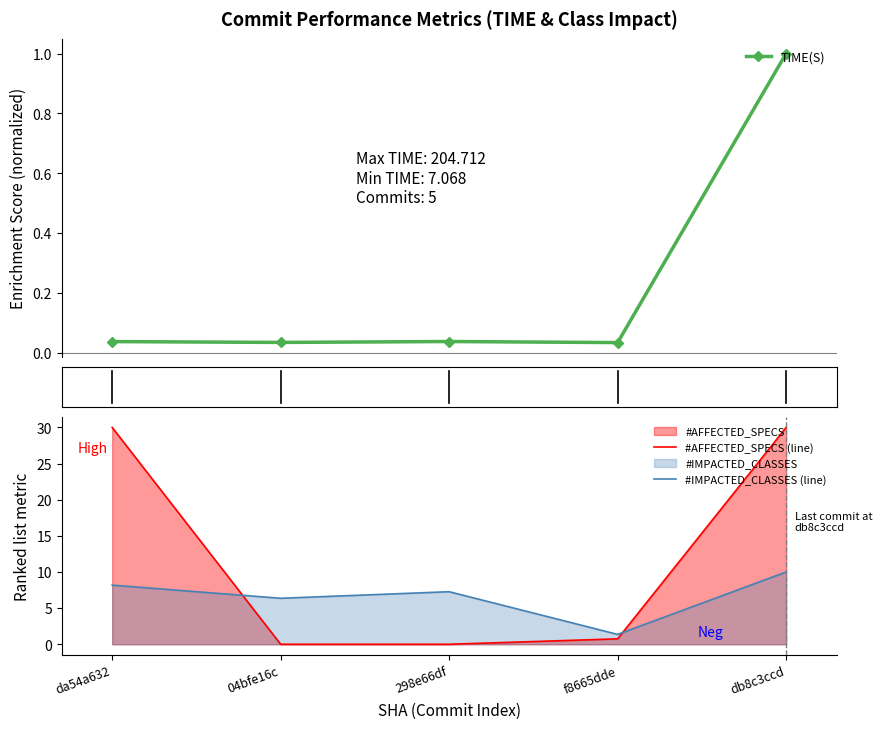

True or false: #AFFECTED_SPECS (line) has a value of -14.0 at 04bfe16c.

False